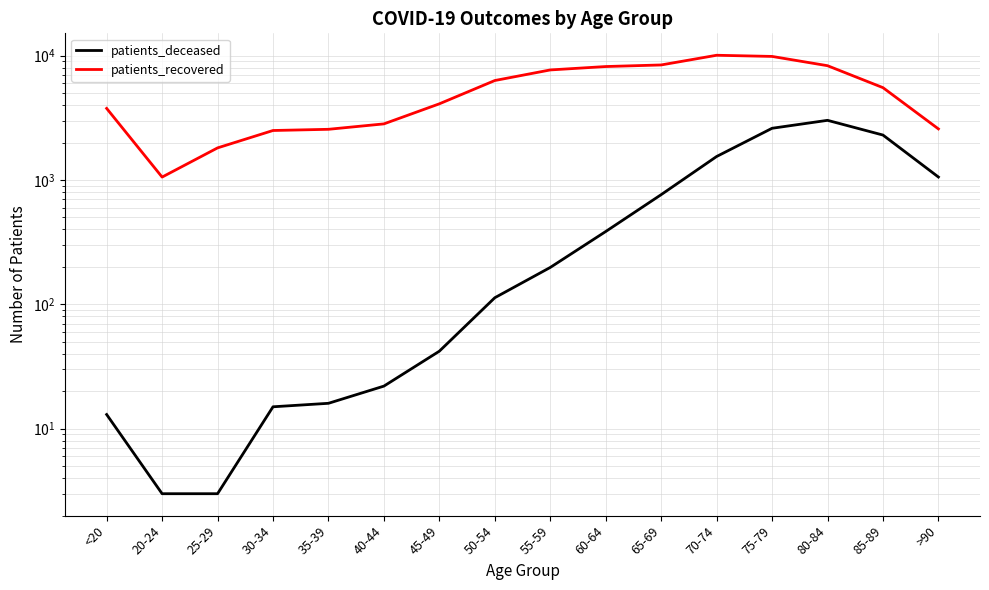

Where does the patients_deceased series first go above 198?

60-64